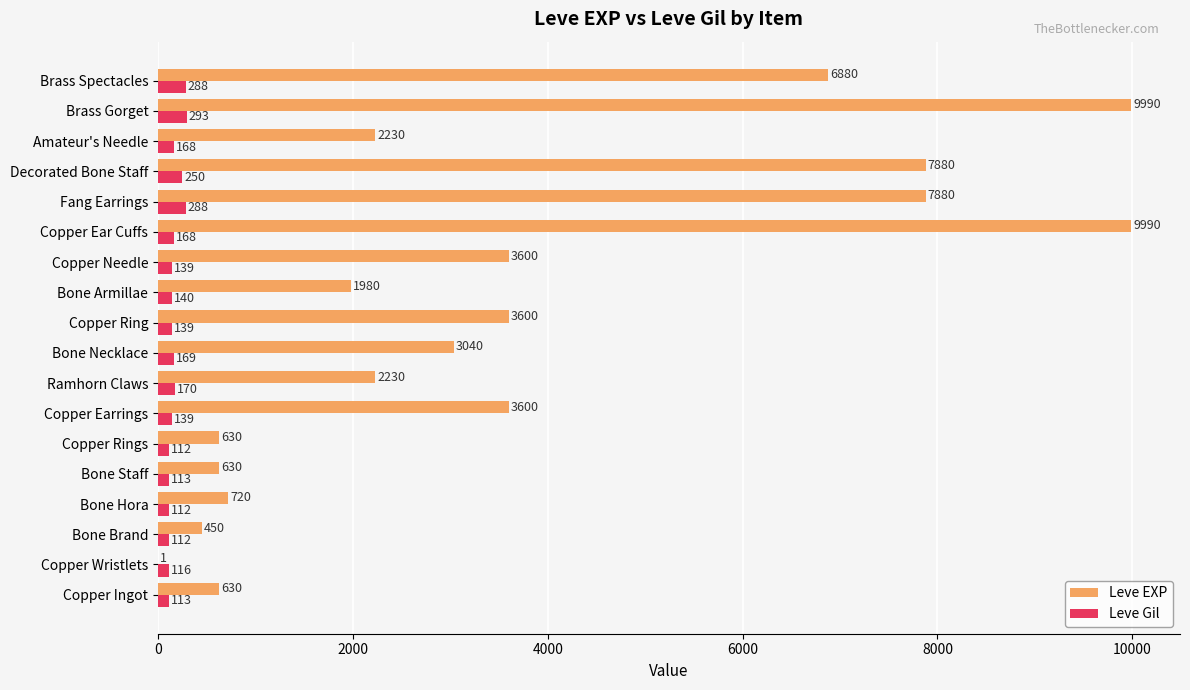

Is it true that Leve Gil equals 169 at Bone Necklace?

True